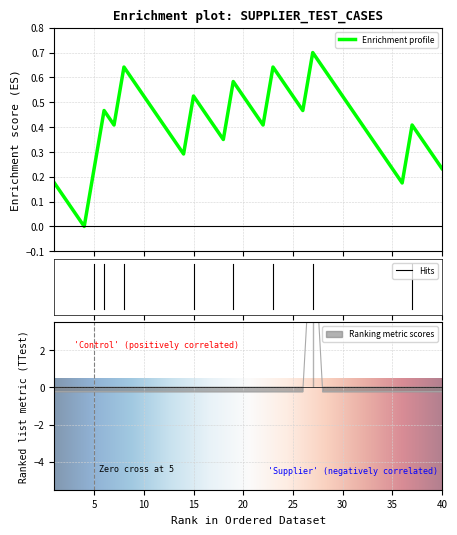

Reading left to right, list all the values displayed in this chart.

1=-0.2	2=-0.2	3=-0.2	4=-0.2	5=-0.2	6=-0.2	7=-0.2	8=-0.2	9=-0.2	10=-0.2	11=-0.2	12=-0.2	13=-0.2	14=-0.2	15=-0.2	16=-0.2	17=-0.2	18=-0.2	19=-0.2	20=-0.2	21=-0.2	22=-0.2	23=-0.2	24=-0.2	25=-0.2	26=-0.2	27=9.4	28=-0.2	29=-0.2	30=-0.2	31=-0.2	32=-0.2	33=-0.2	34=-0.2	35=-0.2	36=-0.2	37=-0.2	38=-0.2	39=-0.2	40=-0.2